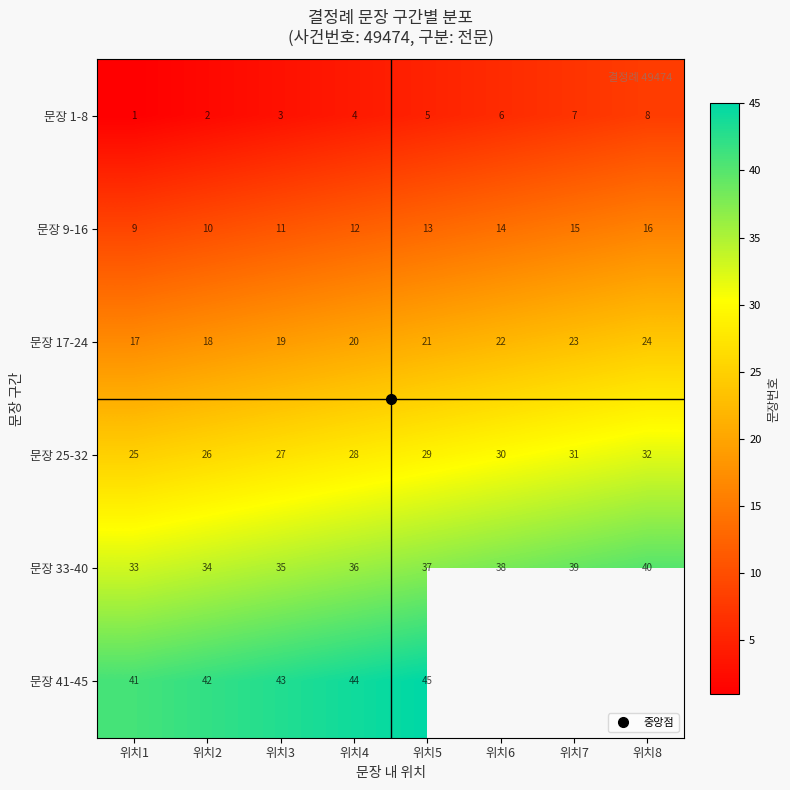

How many data points does each series have?

8